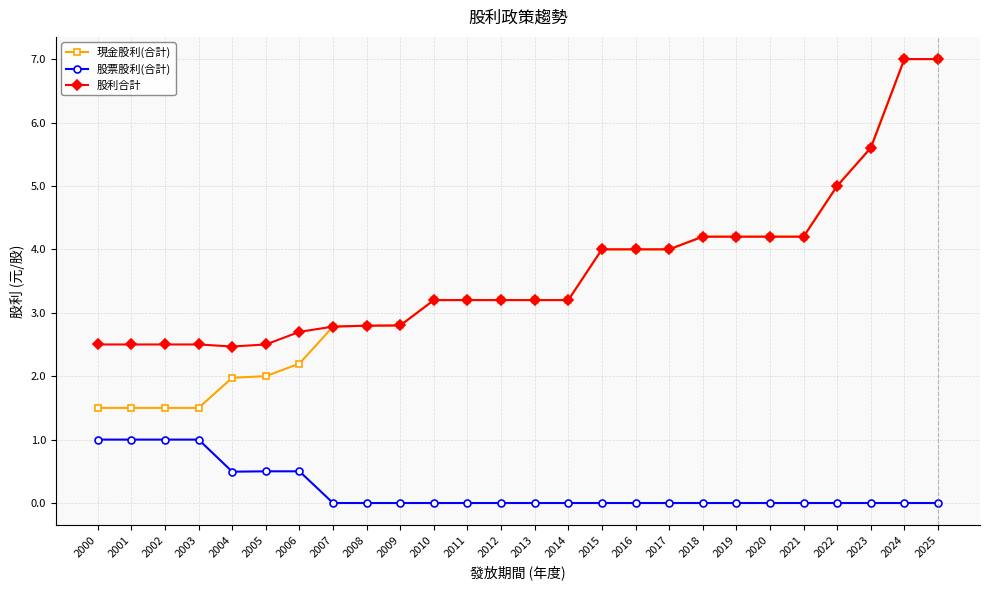

True or false: 現金股利(合計) and 股票股利(合計) intersect in this chart.

False